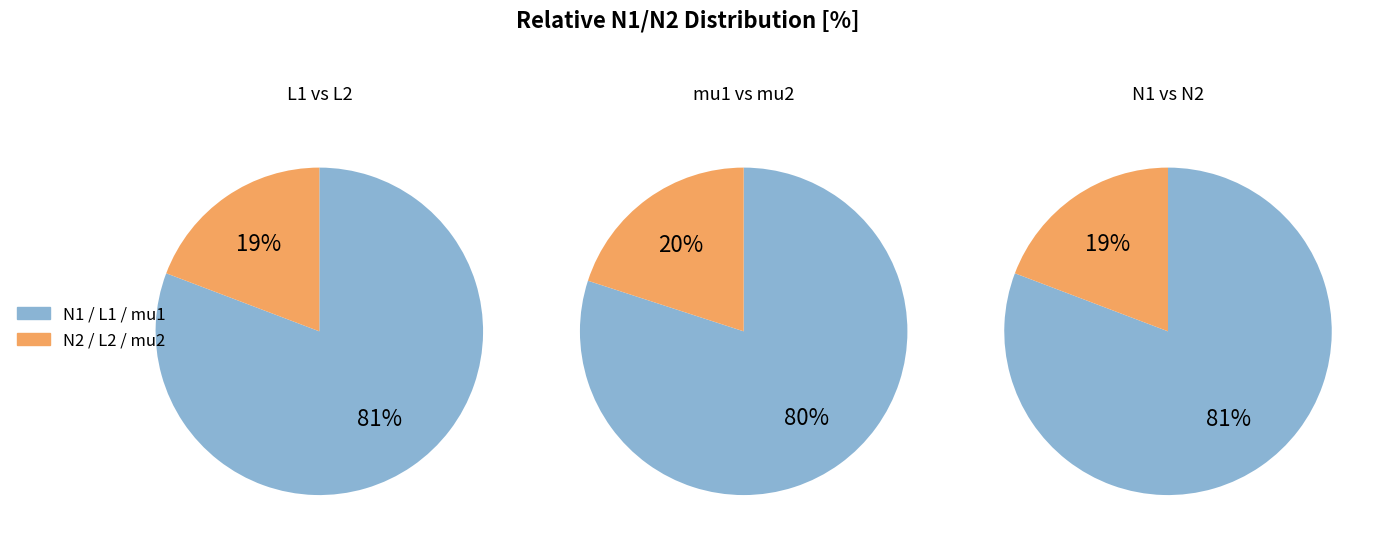

What is the largest slice in the pie chart?

L1